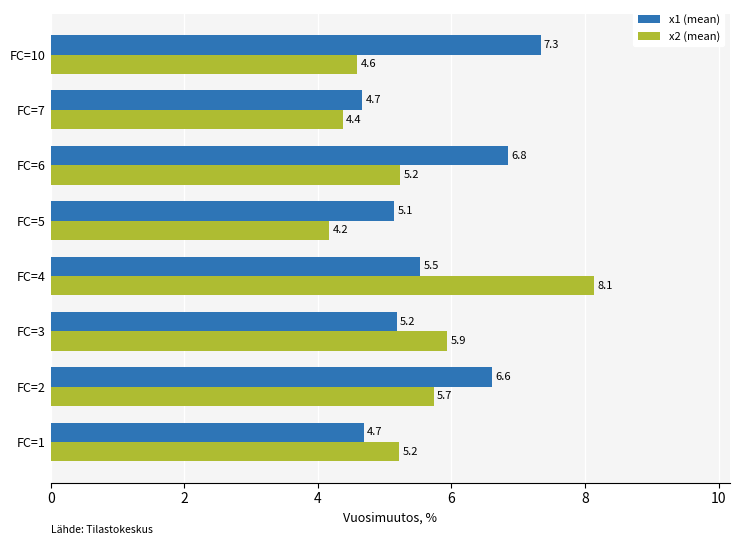

What is the minimum value for x1 (mean)?

4.7